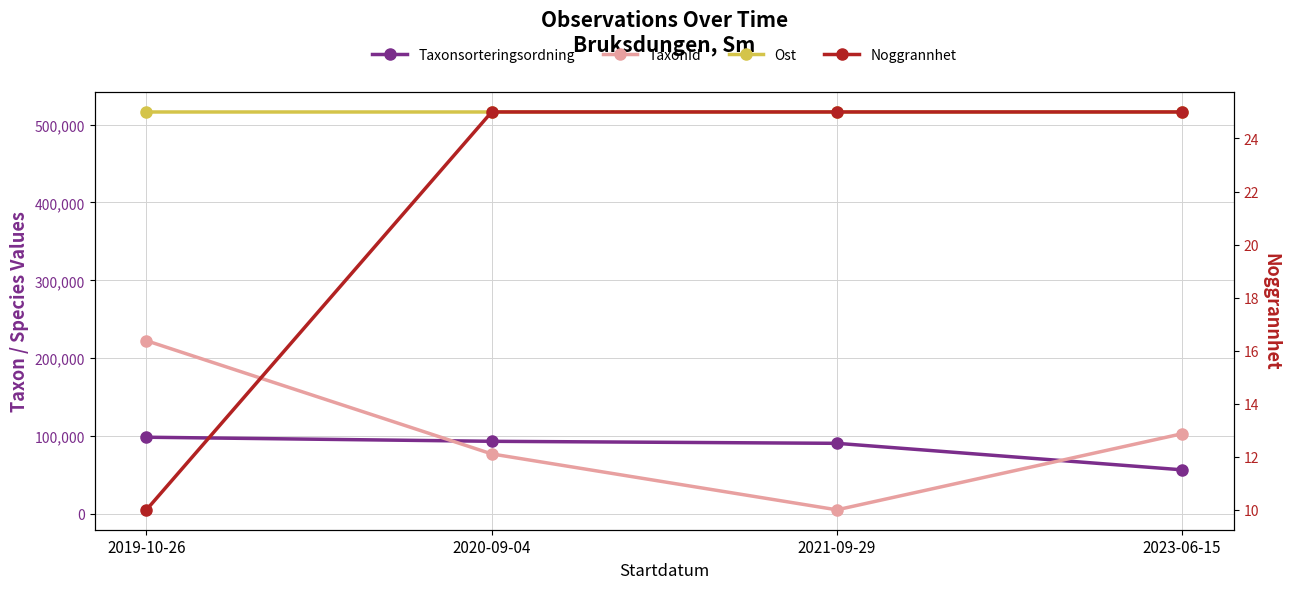

After their last crossing, which series has the higher values: Taxonsorteringsordning or TaxonId?

TaxonId